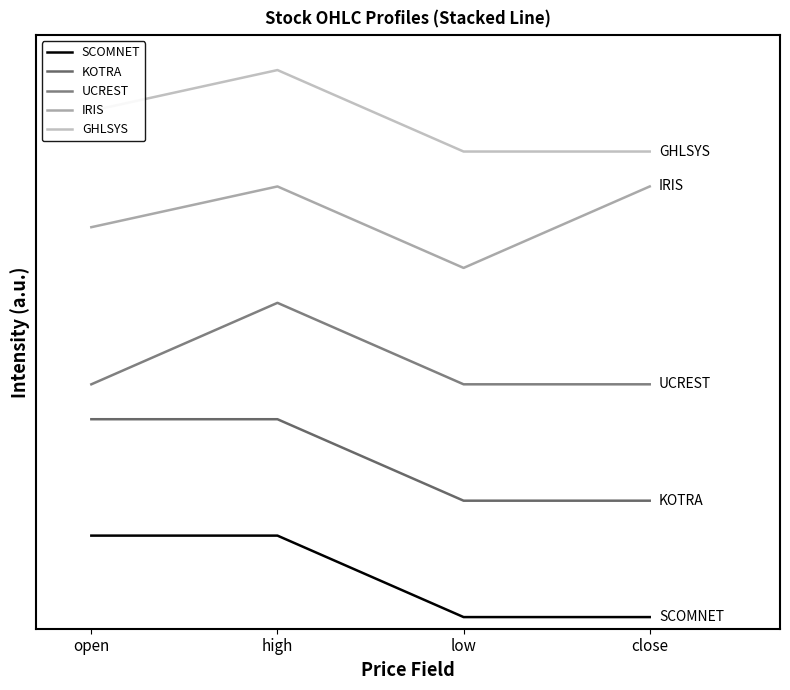

What is the difference between the highest and lowest values at open?

1.8